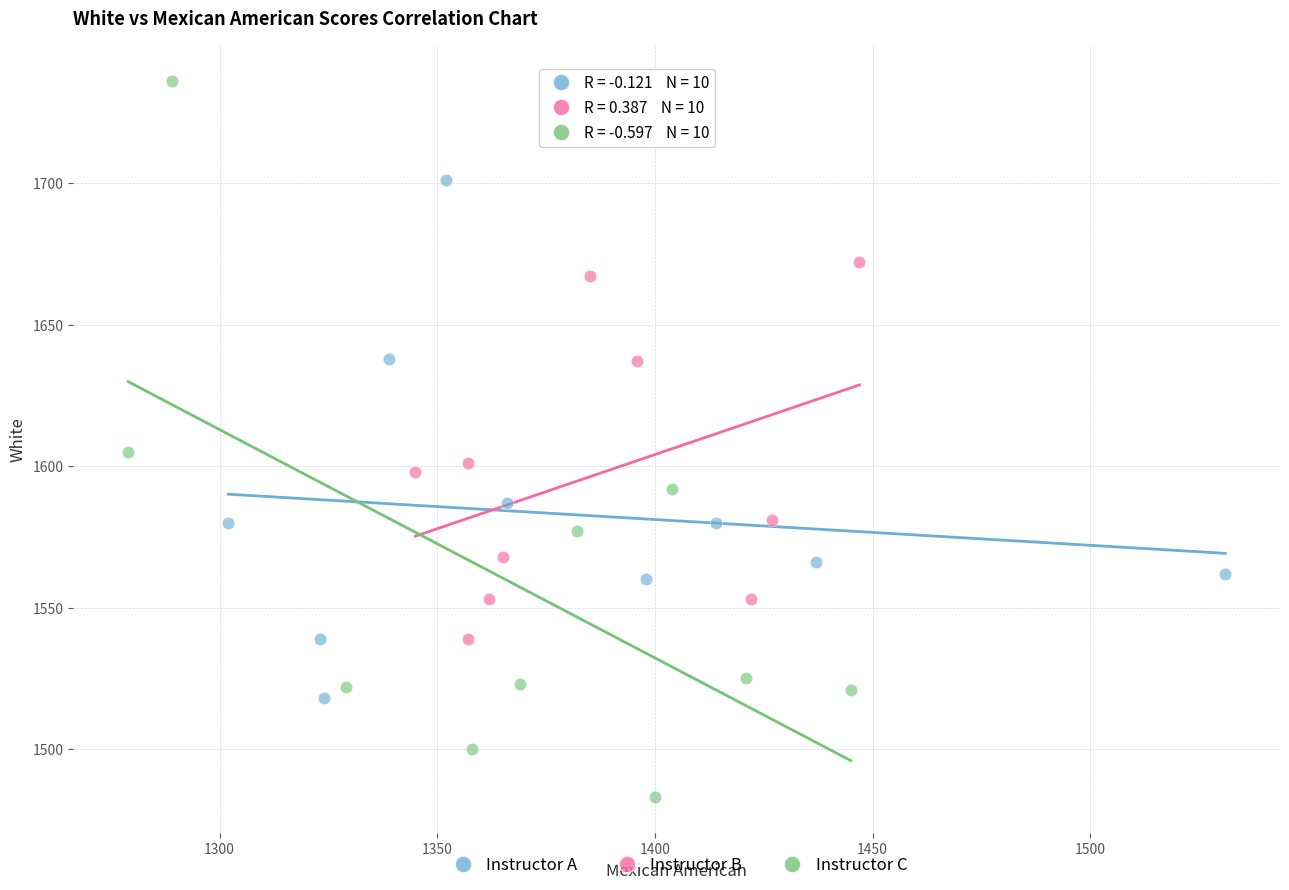

Which series has the largest Y range (max minus min)?

Instructor C